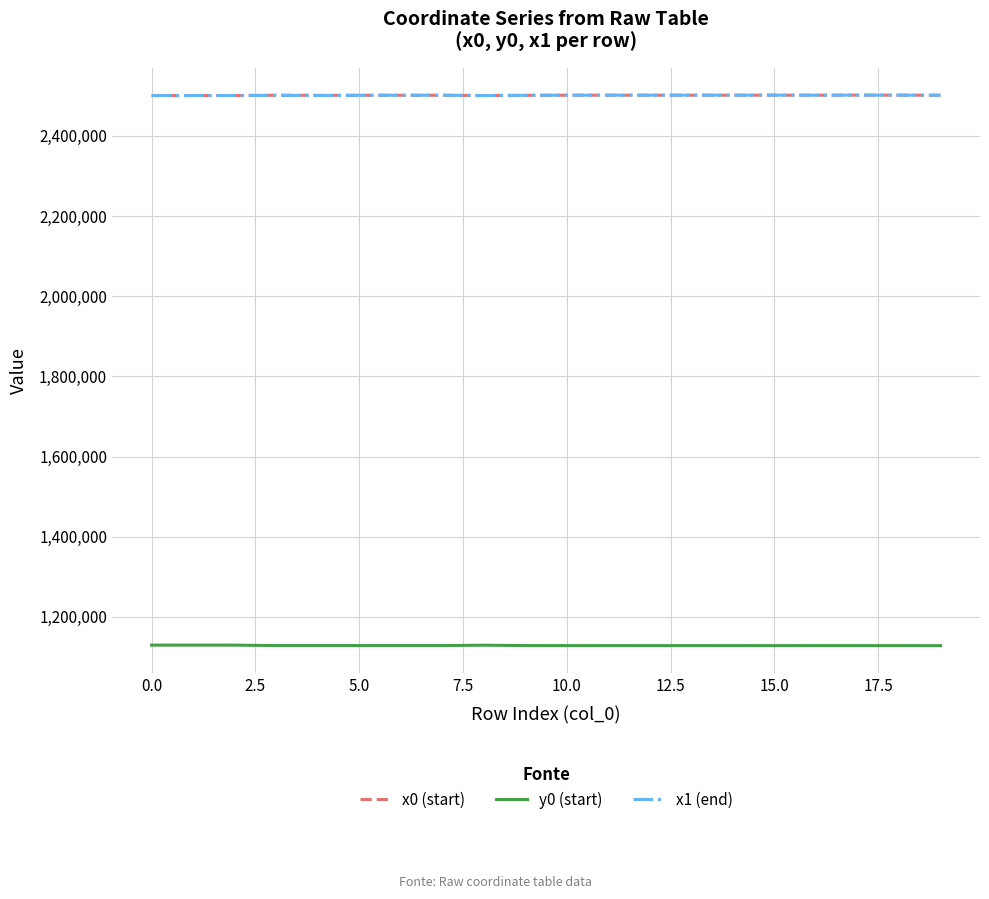

True or false: x1 (end) and y0 (start) intersect in this chart.

False